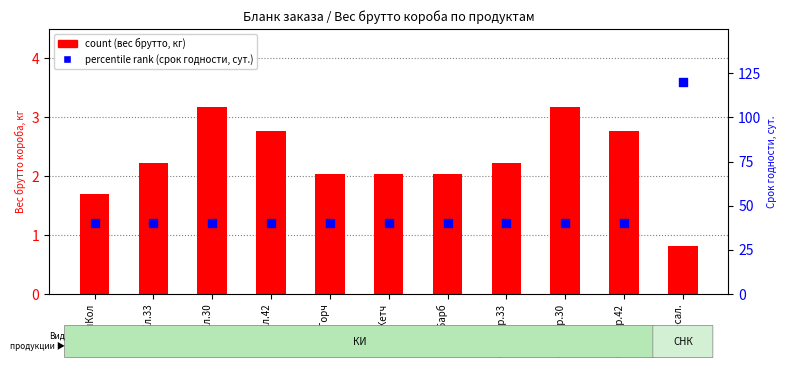

Which series reaches the minimum Y coordinate?

count